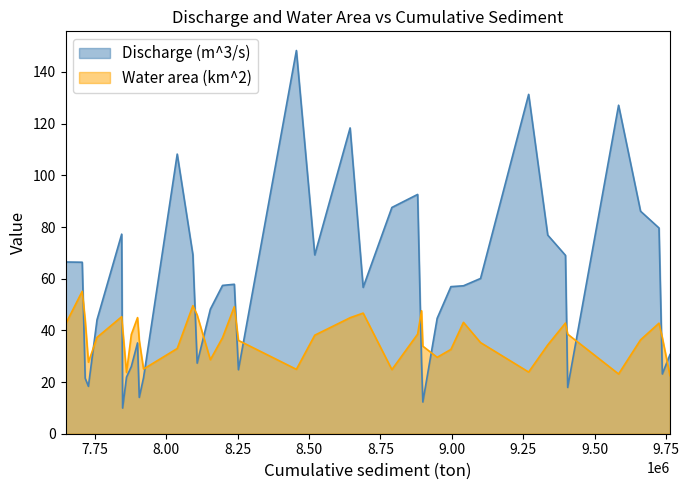

How many lines are shown in the chart?

2